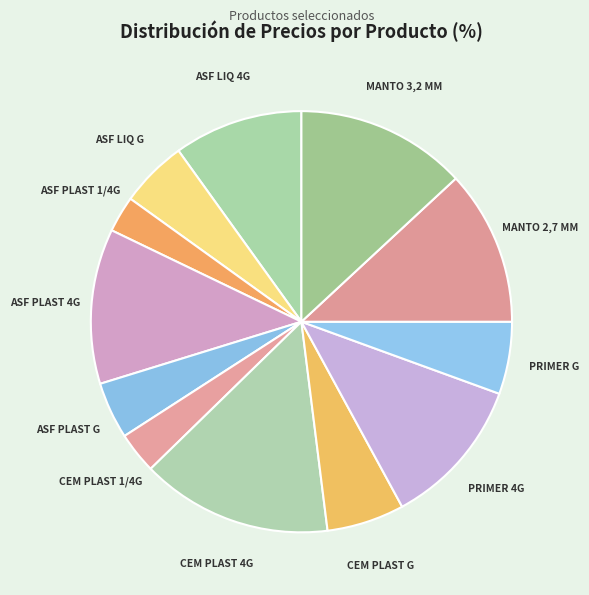

What is the ratio of the value at PRIMER 4G to the value at ASF PLAST 4G?

1.0